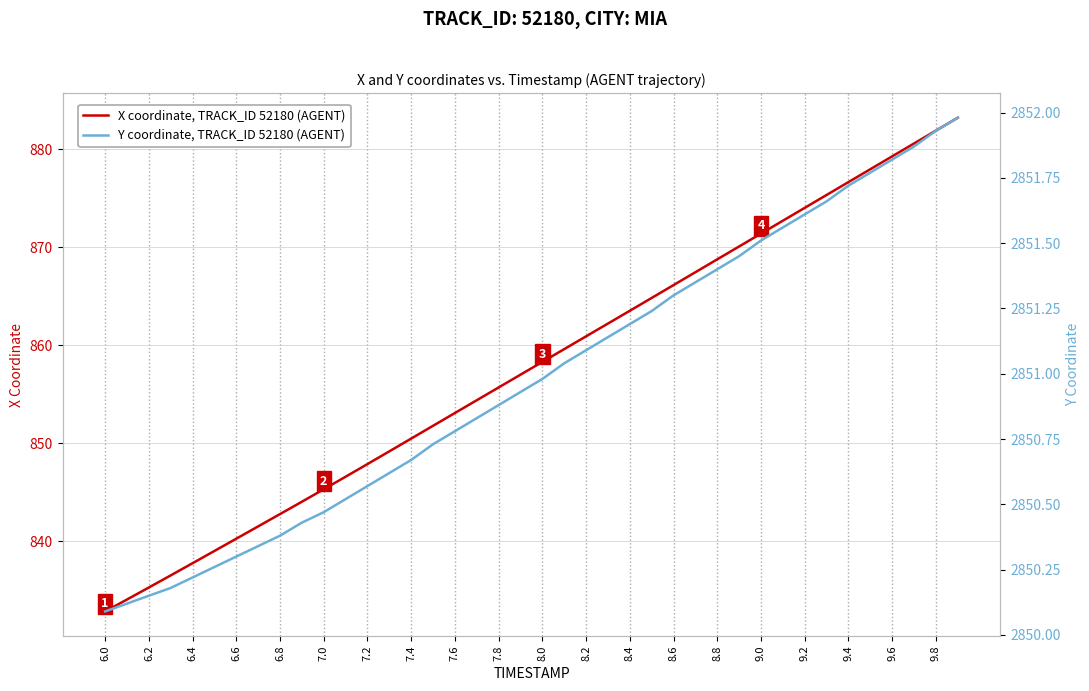

True or false: X coordinate, TRACK_ID 52180 (AGENT) has a value of 1363.3 at 7.0.

False